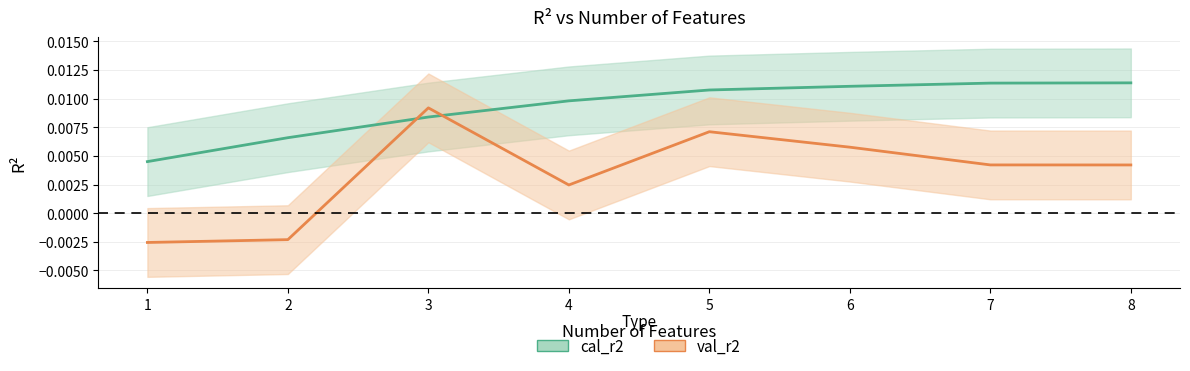

Does the chart display data point markers on the line(s)?

No